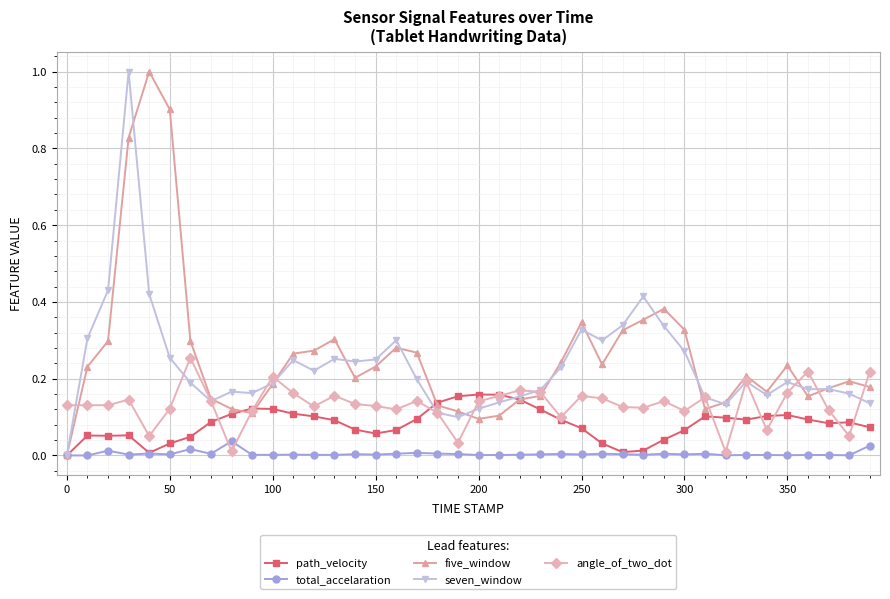

Does the chart have visible grid lines?

Yes